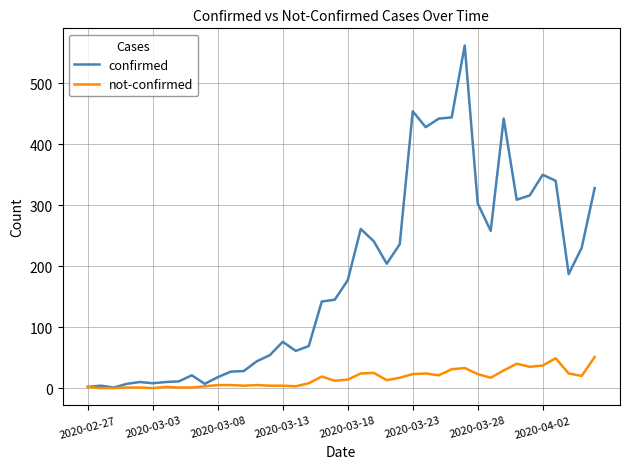

Which series has the widest spread of values?

confirmed